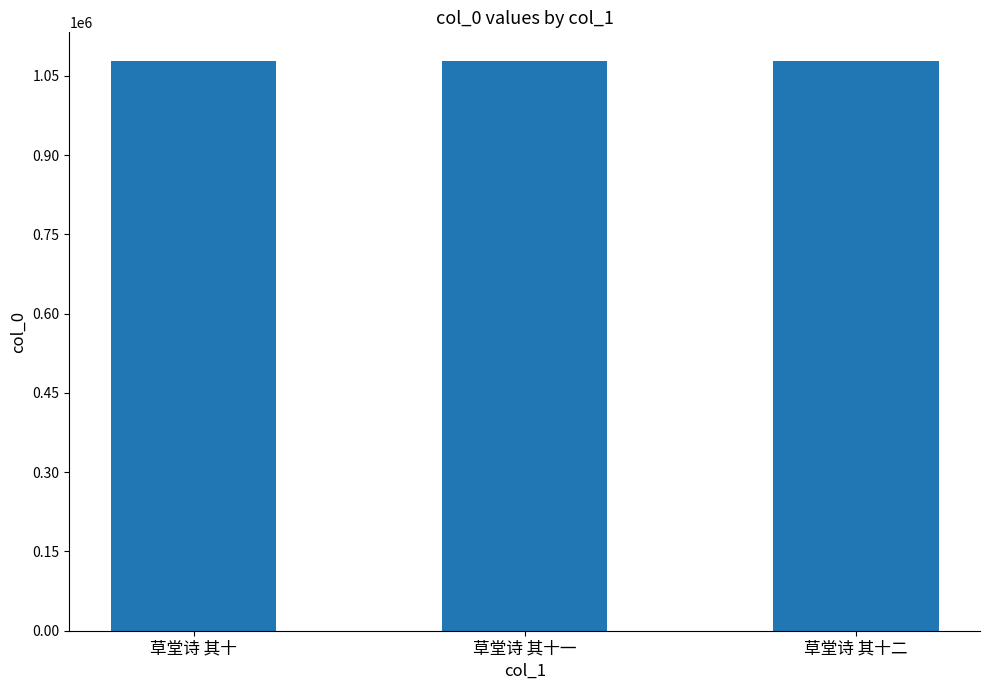

Approximately how many times larger is the value at 草堂诗 其十一 compared to 草堂诗 其十二?

1.0